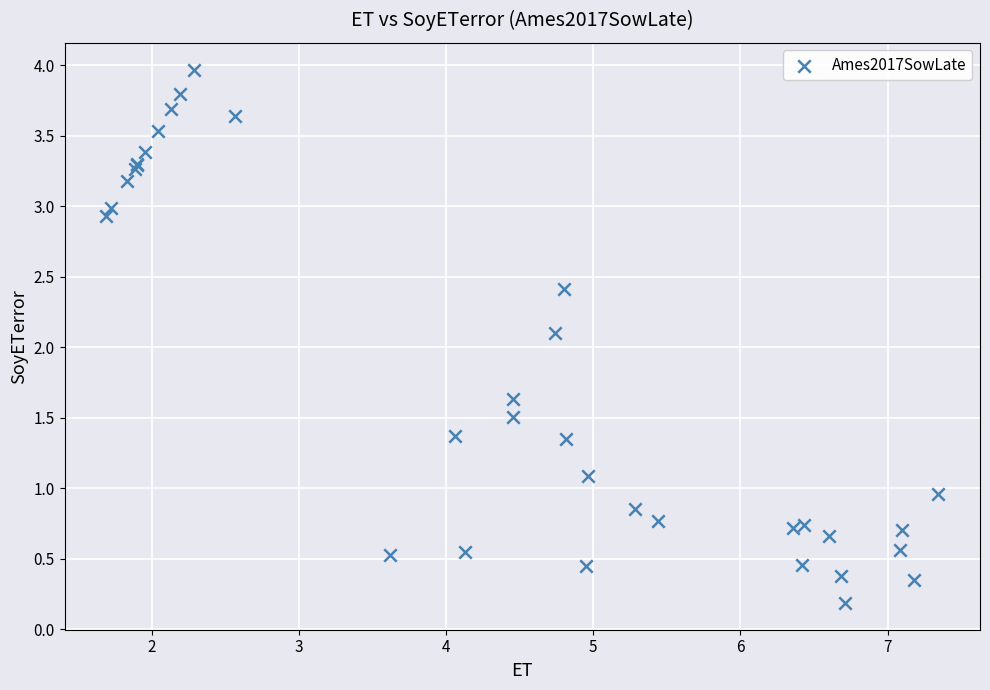

What Y value in the scatter plot is closest to 2?

2.1